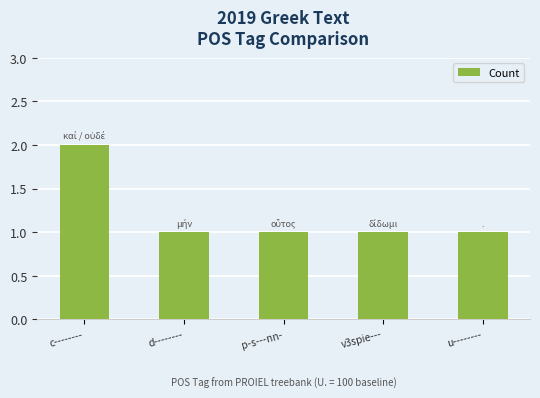

Is it true that the value at p-s---nn- is 1?

True